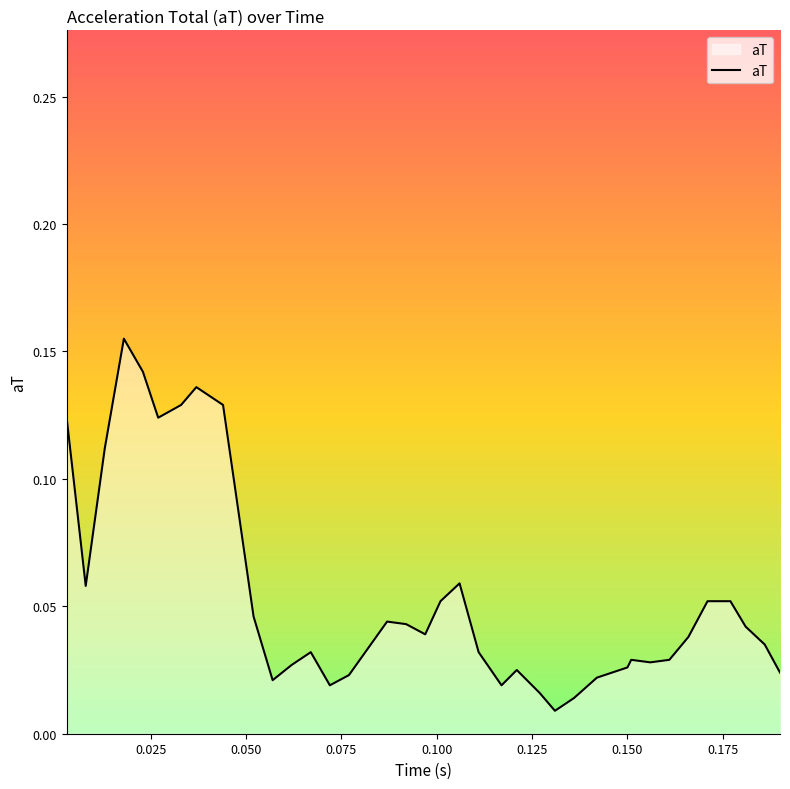

Does the chart display data point markers on the line(s)?

No